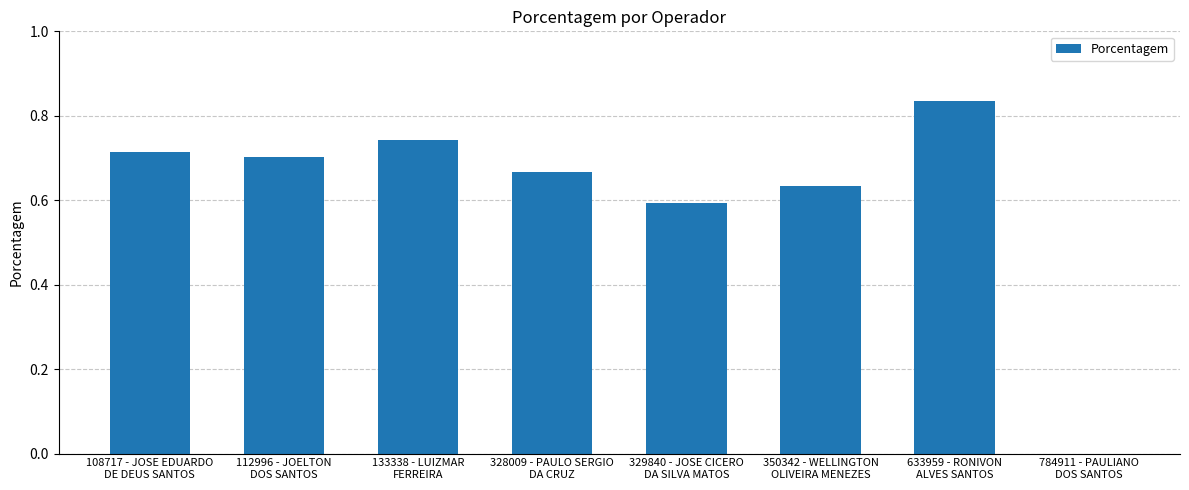

Which has a higher value, 133338 - LUIZMAR
FERREIRA or 112996 - JOELTON
DOS SANTOS?

133338 - LUIZMAR
FERREIRA